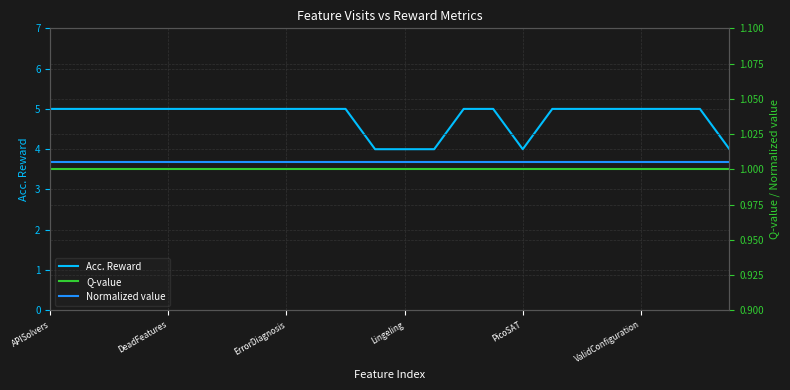

The value of Acc. Reward at Lingeling is 4. True or false?

True